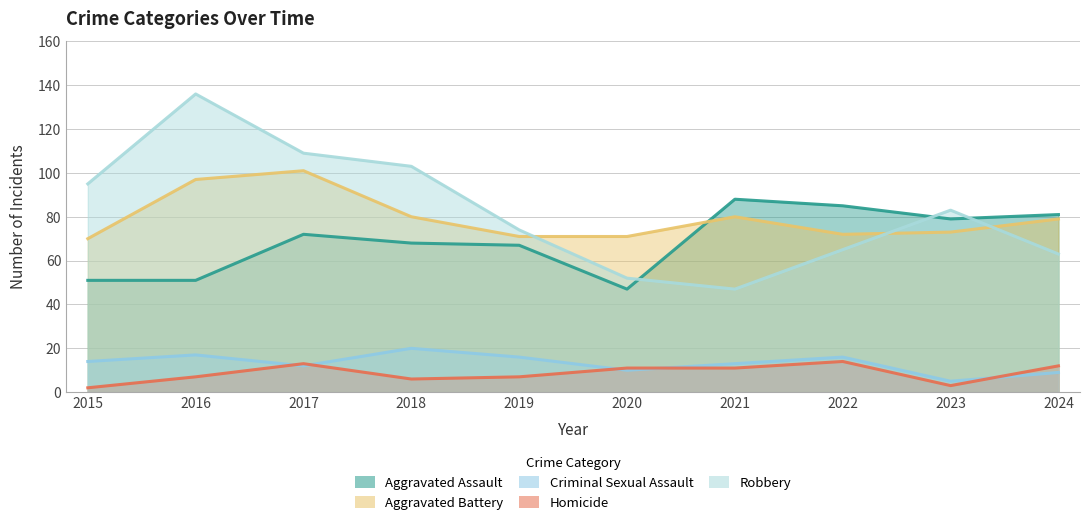

How many series are shown in this chart?

5